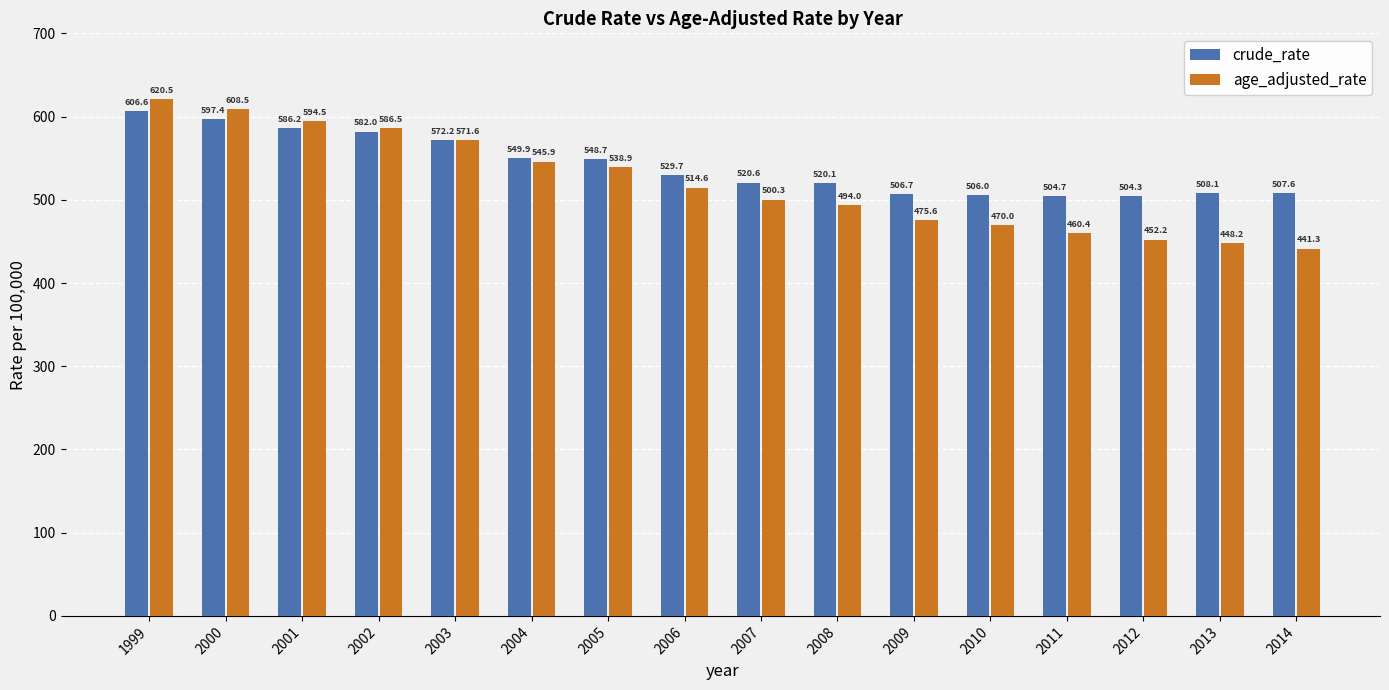

How many series are shown in this chart?

2